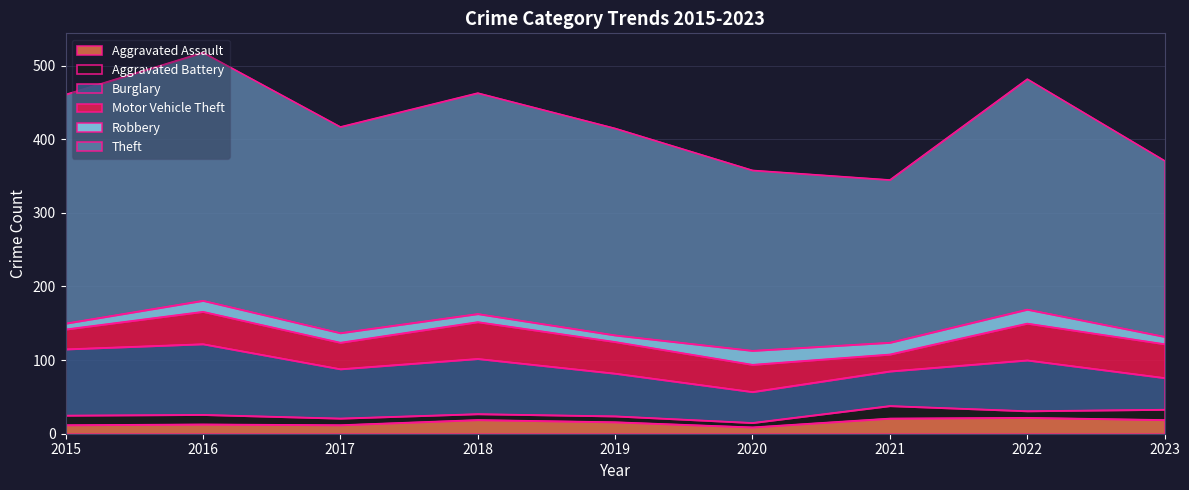

Which series has the largest range (max minus min)?

Theft